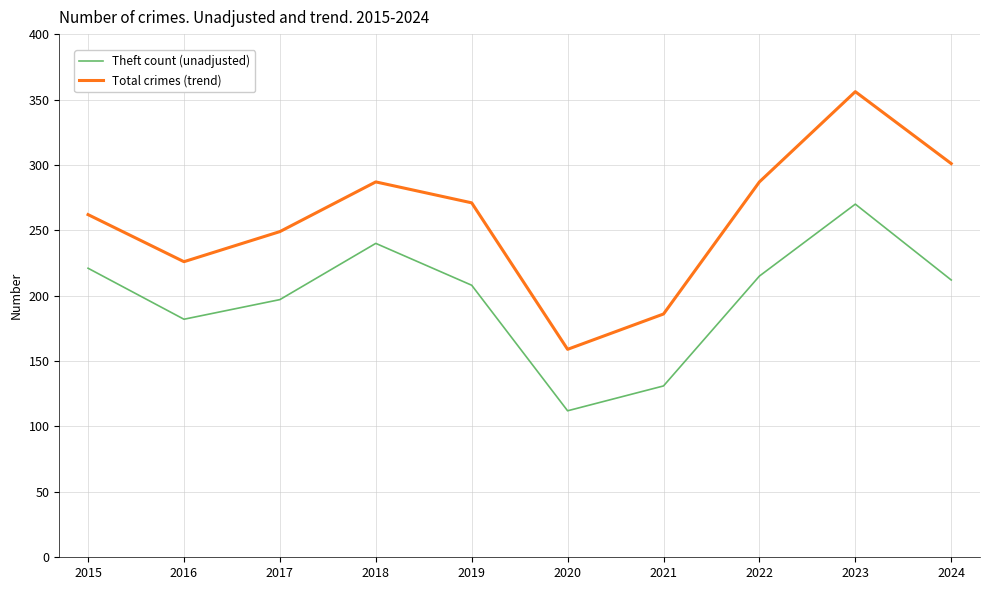

What is the highest value of the Theft count (unadjusted) series?

270